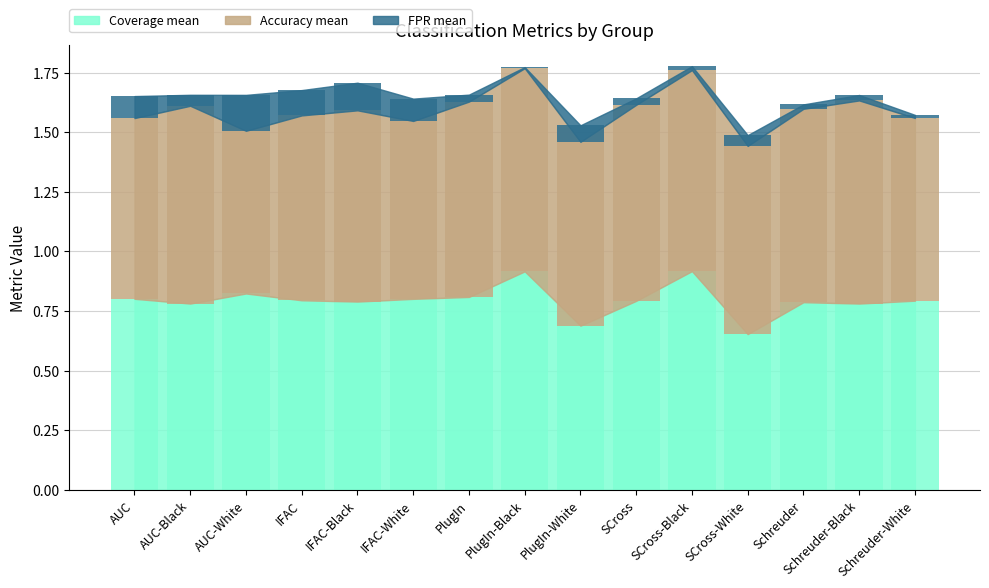

Is the value of Coverage mean at AUC greater than the value of Accuracy mean at AUC-White?

Yes